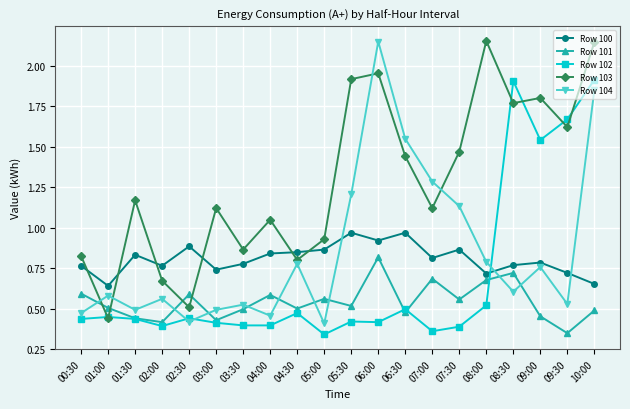

What are all the series names shown in the legend?

Row 100, Row 101, Row 102, Row 103, Row 104